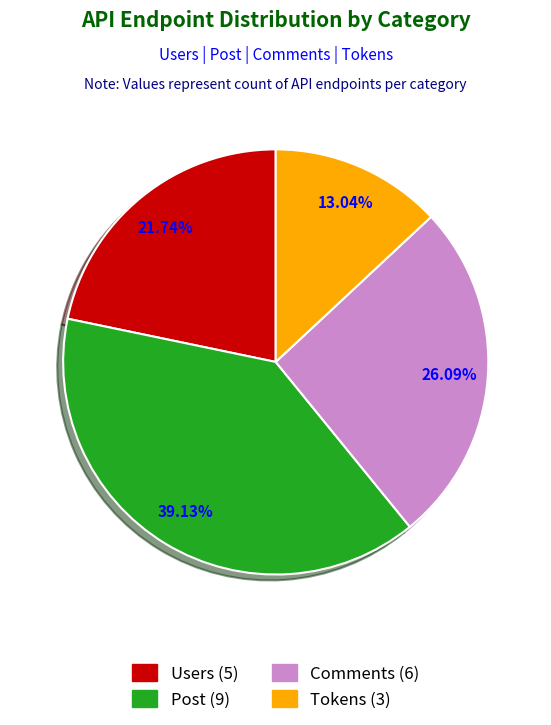

Do Users and Post together represent more than half of the pie?

Yes